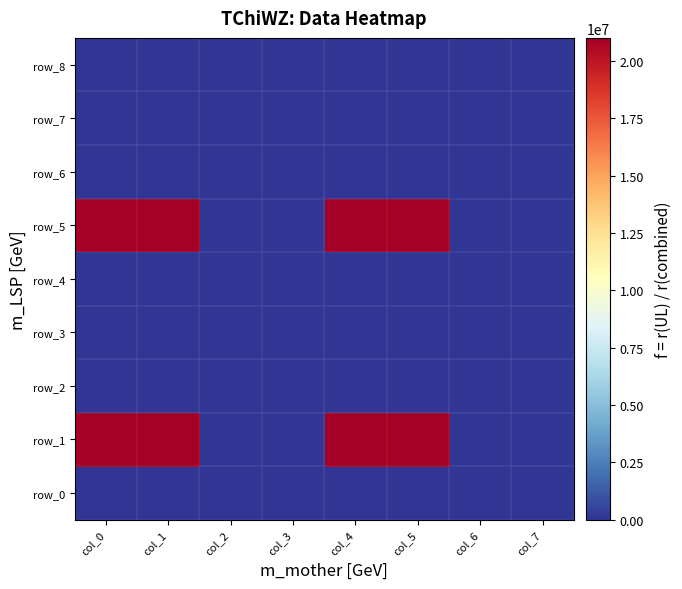

At col_4, list the series in order from largest to smallest.

row_1, row_5, row_0, row_2, row_3, row_4, row_6, row_7, row_8